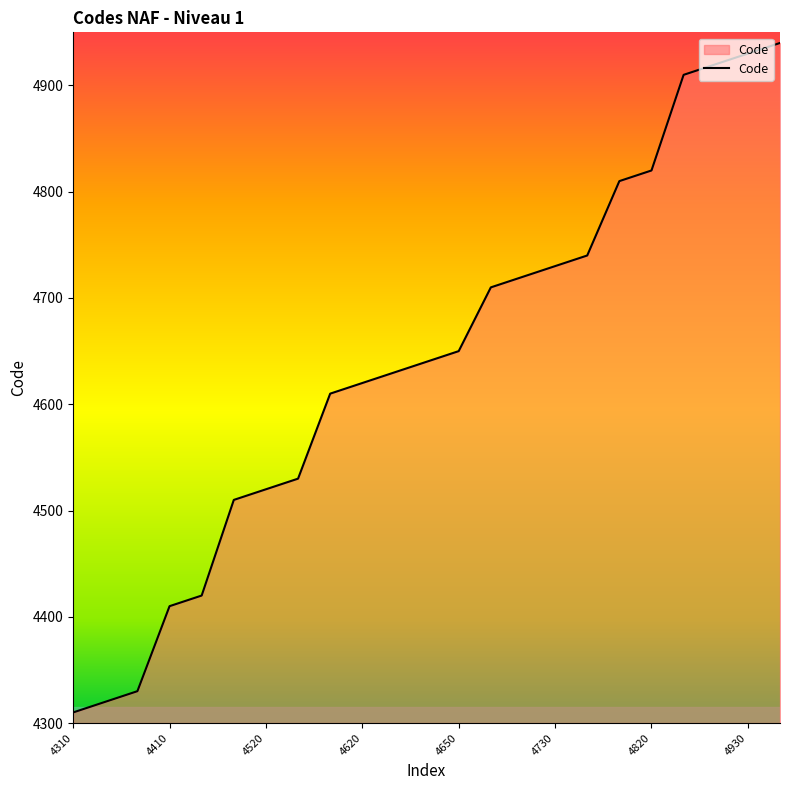

What is the difference between the maximum and minimum values?

630